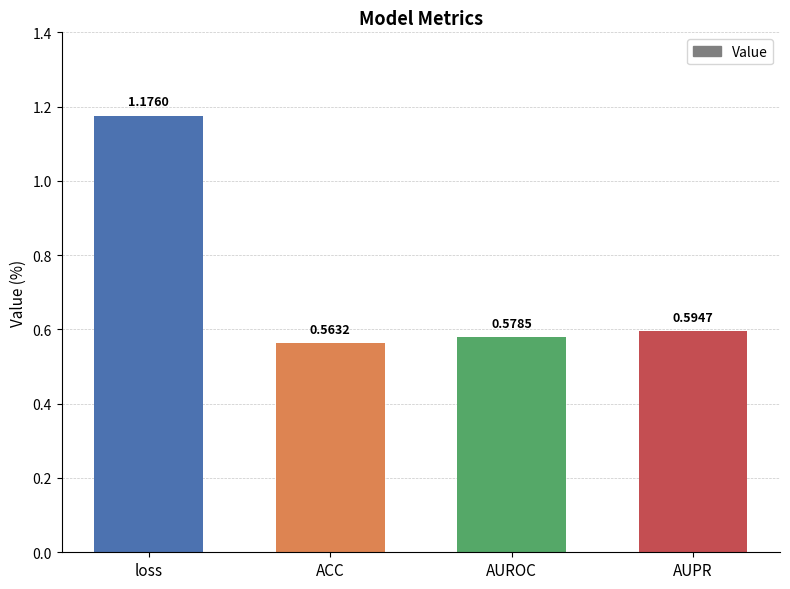

Rank the categories by value from lowest to highest.

ACC, AUROC, AUPR, loss